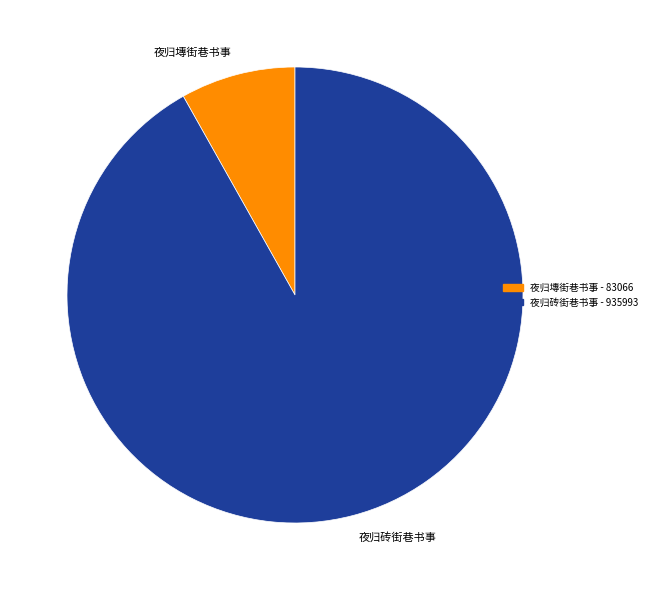

Do 夜归砖街巷书事 and 夜归塼街巷书事 together represent more than half of the pie?

Yes